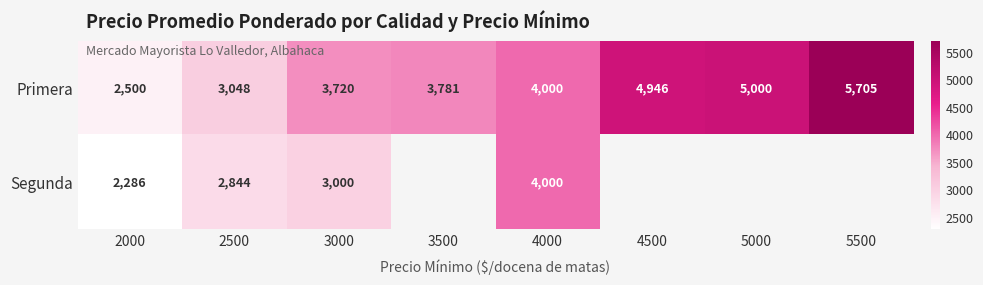

What is the spread (max minus min) of values at 2000?

214